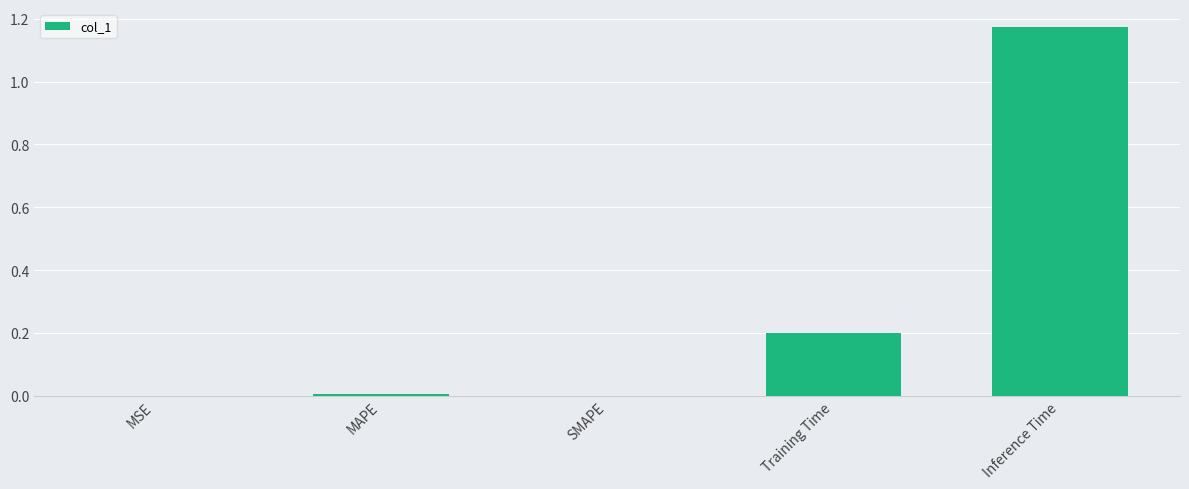

The value at Training Time is 0.2. True or false?

True